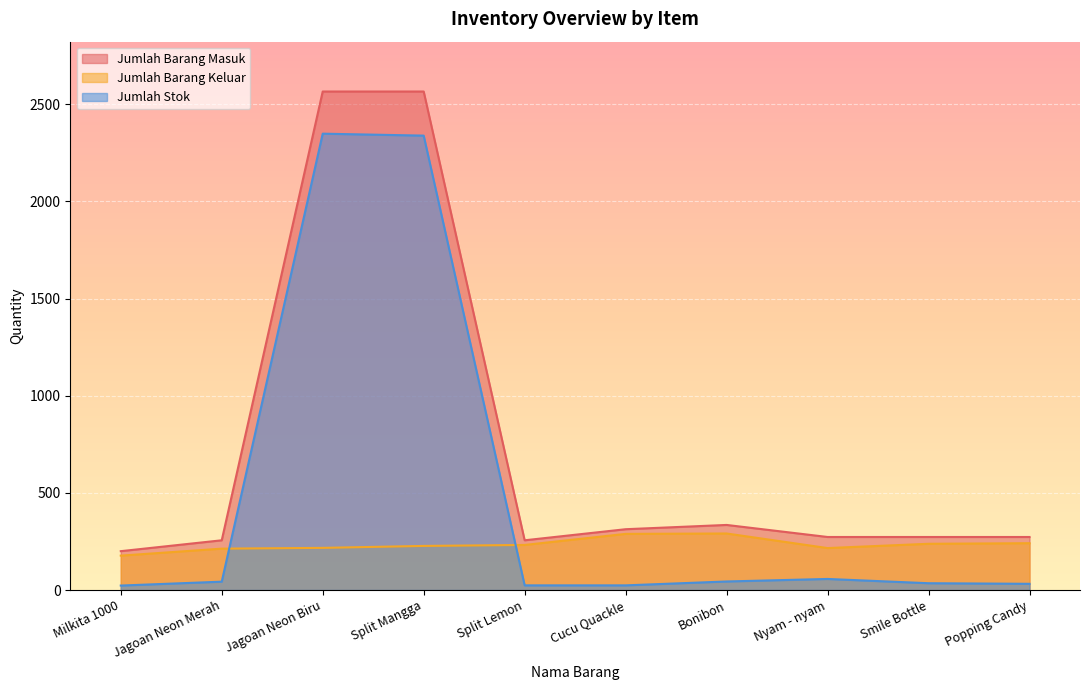

Between Jagoan Neon Merah and Bonibon, which series saw the biggest shift?

Jumlah Barang Masuk